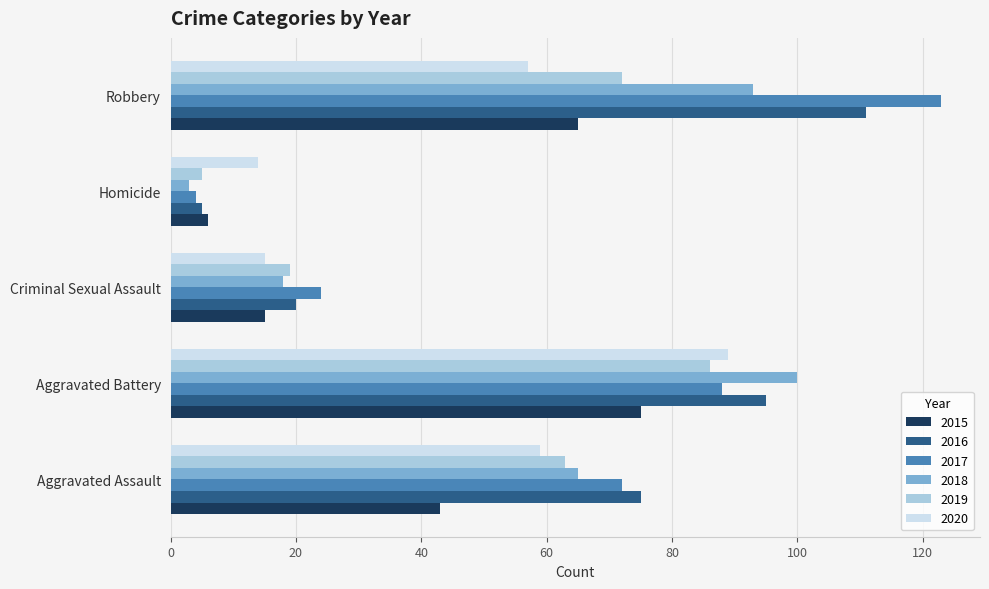

What is the difference between the 2015 values at Homicide and Criminal Sexual Assault?

9